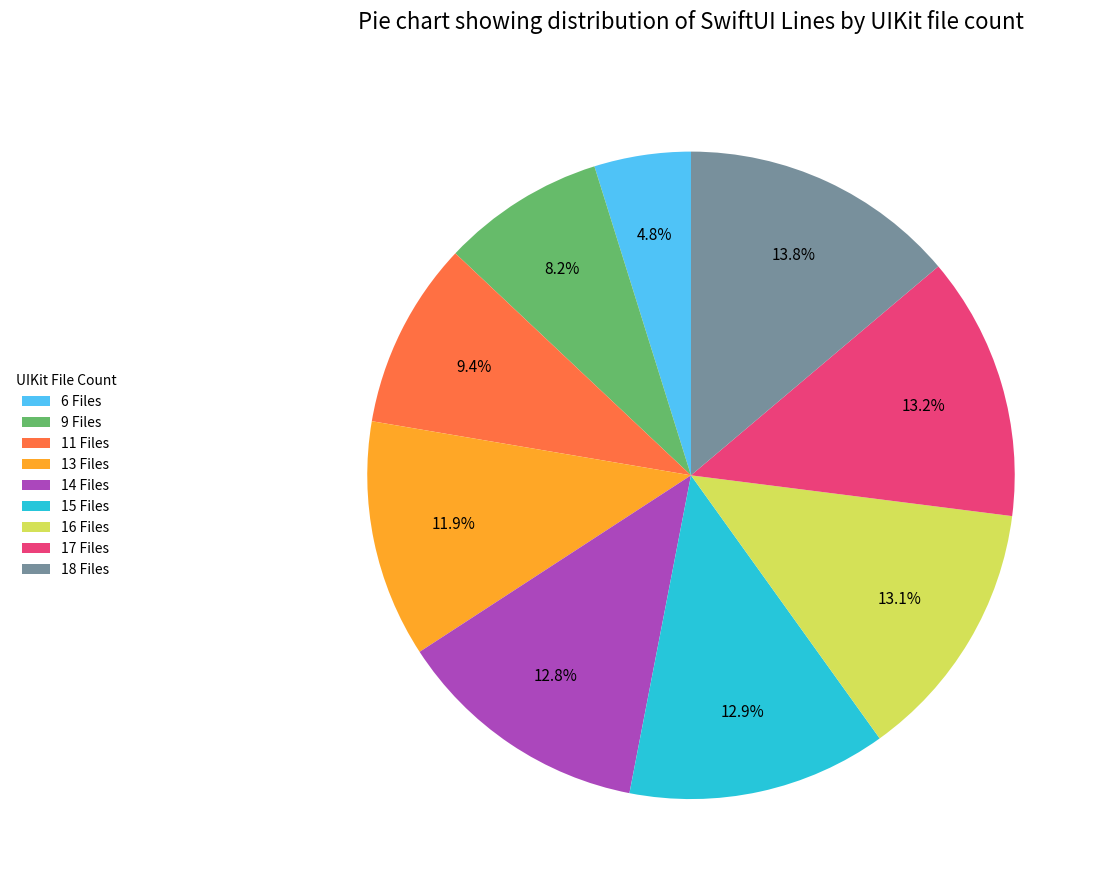

Which has a higher value, 9 Files or 13 Files?

13 Files